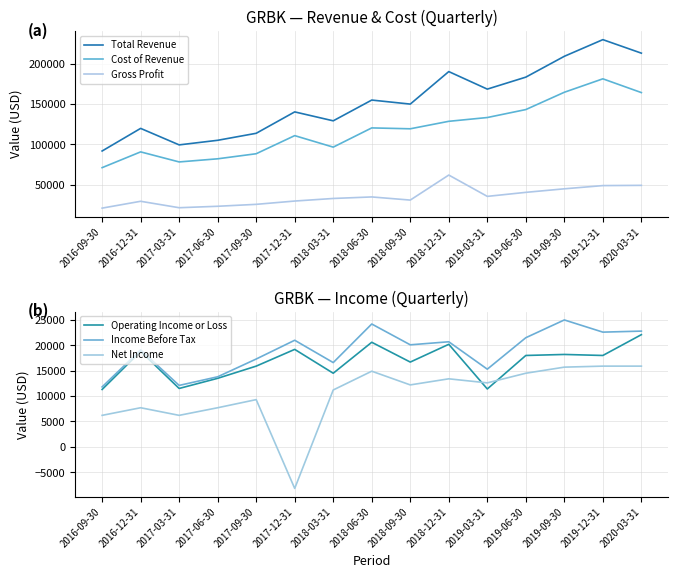

True or false: Gross Profit and Operating Income or Loss intersect in this chart.

False